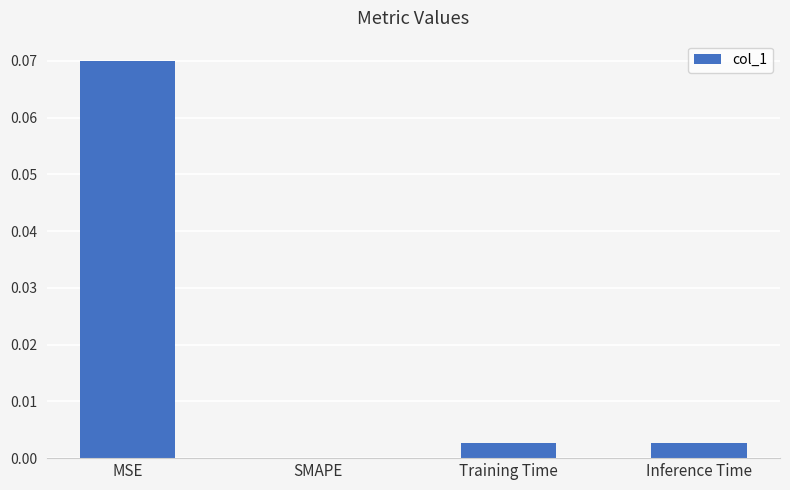

Between MSE and Inference Time, which is larger?

MSE